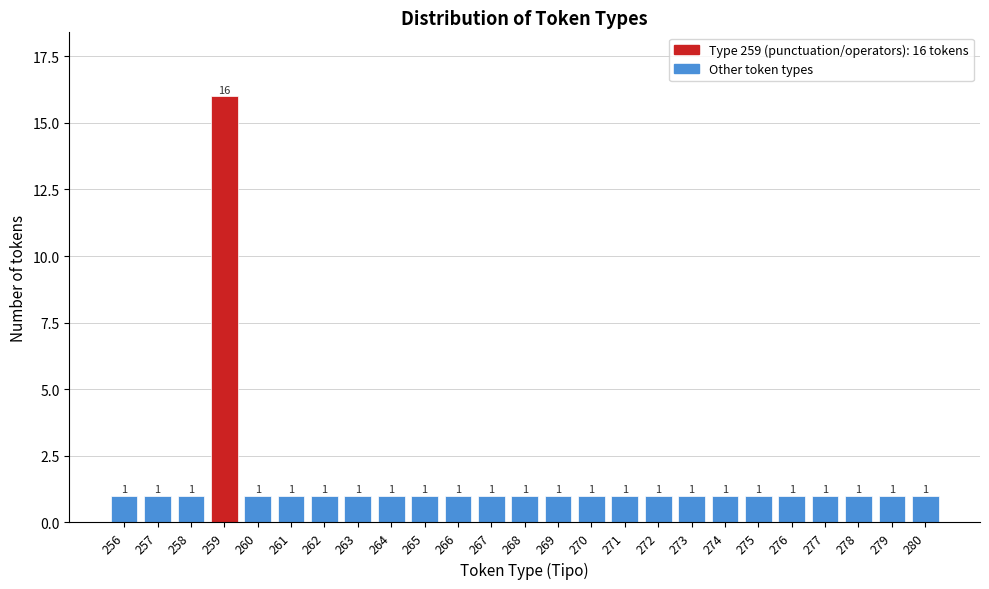

Reading right to left, list all the values displayed in this chart.

1	1	1	1	1	1	1	1	1	1	1	1	1	1	1	1	1	1	1	1	1	16	1	1	1